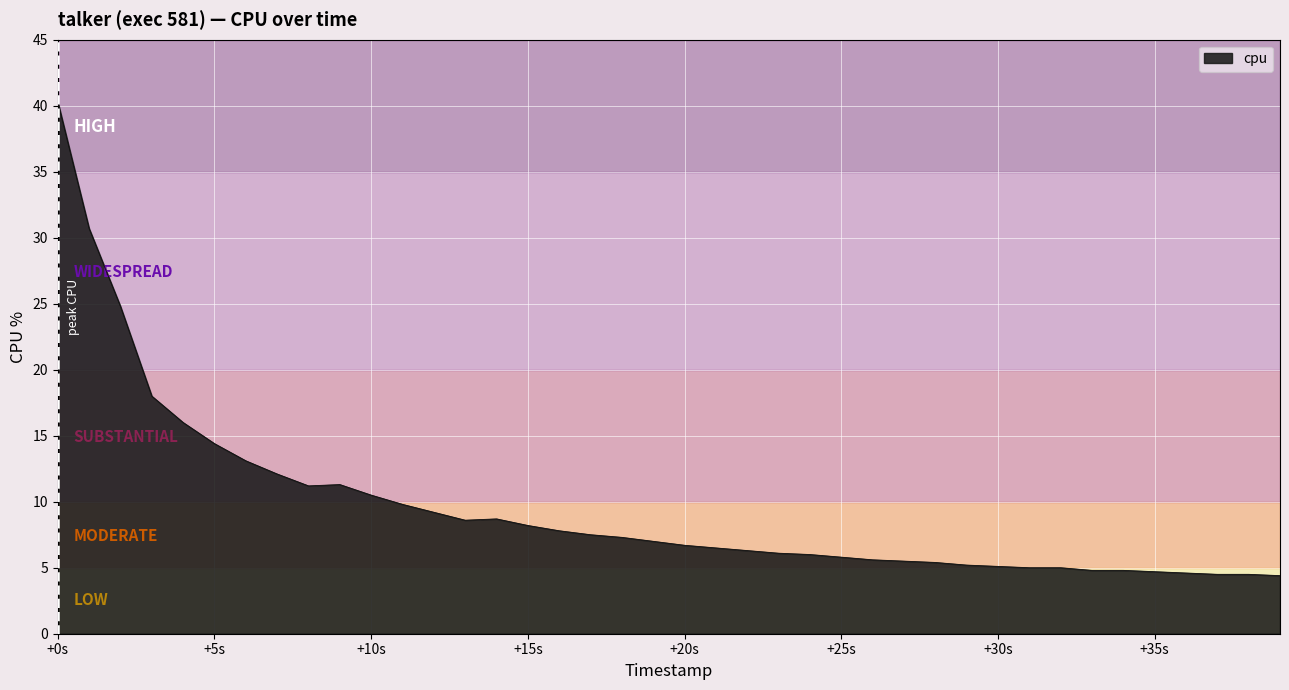

What is the minimum value shown in the chart?

4.4